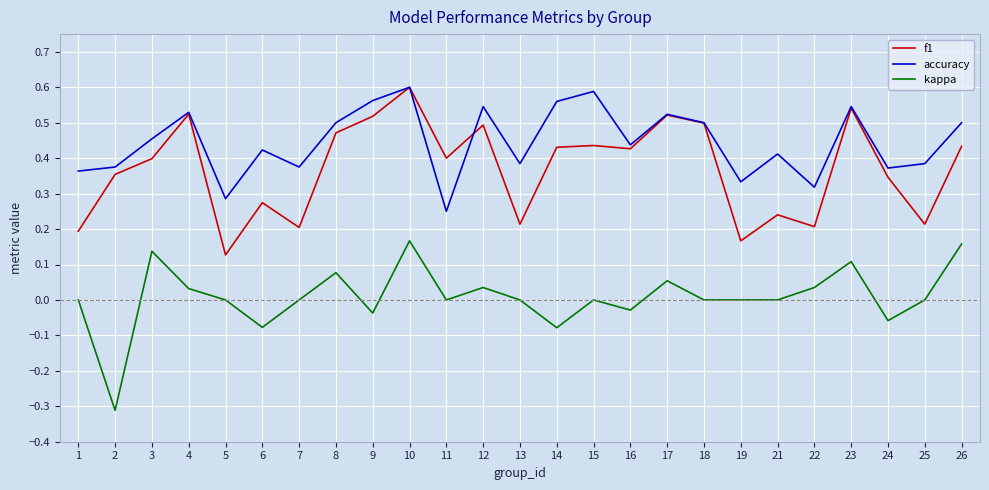

True or false: f1 and kappa cross at least once.

False